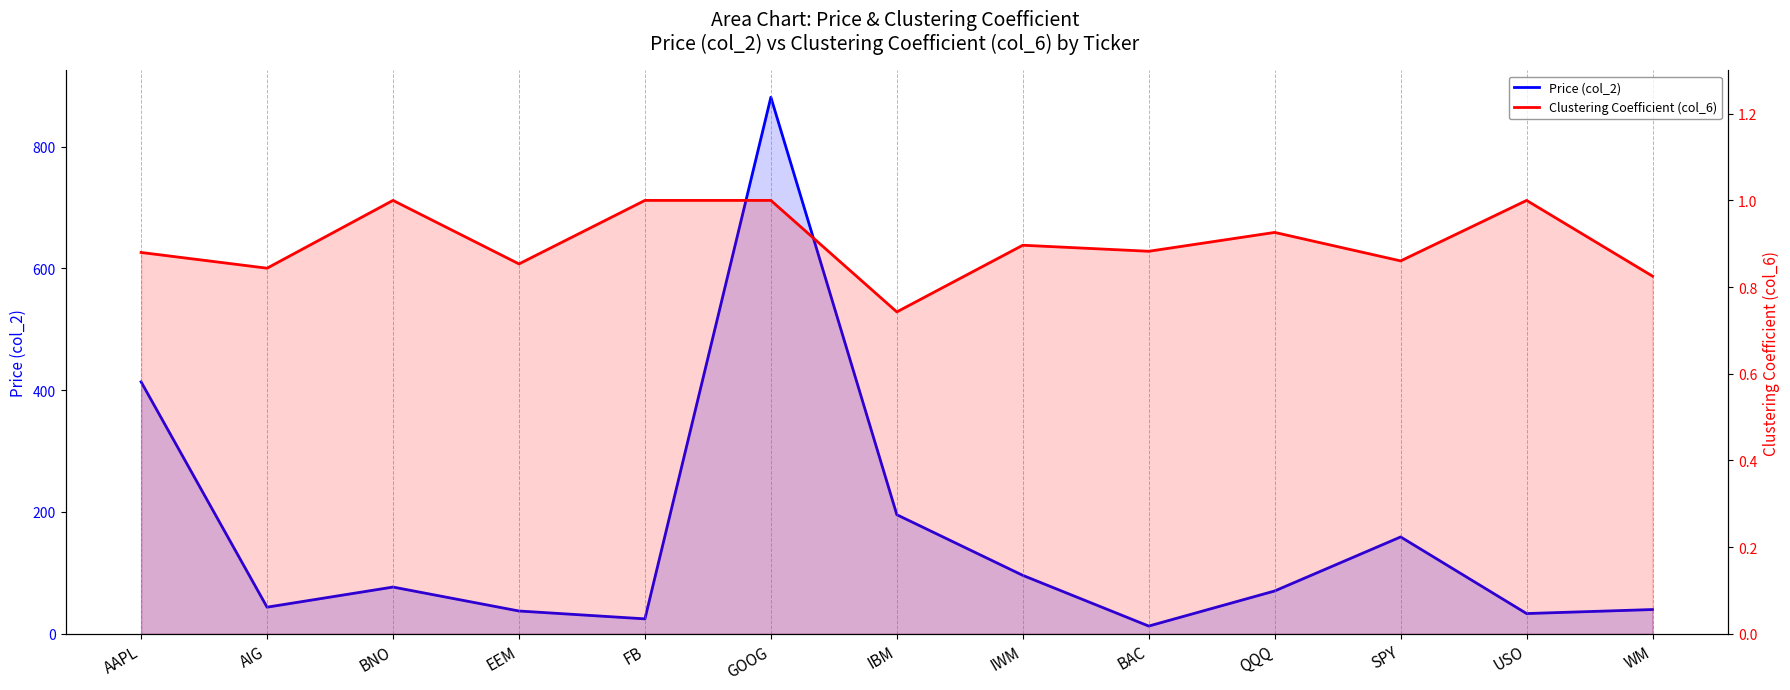

How many interior local valleys does the Clustering Coefficient (col_6) series have?

5